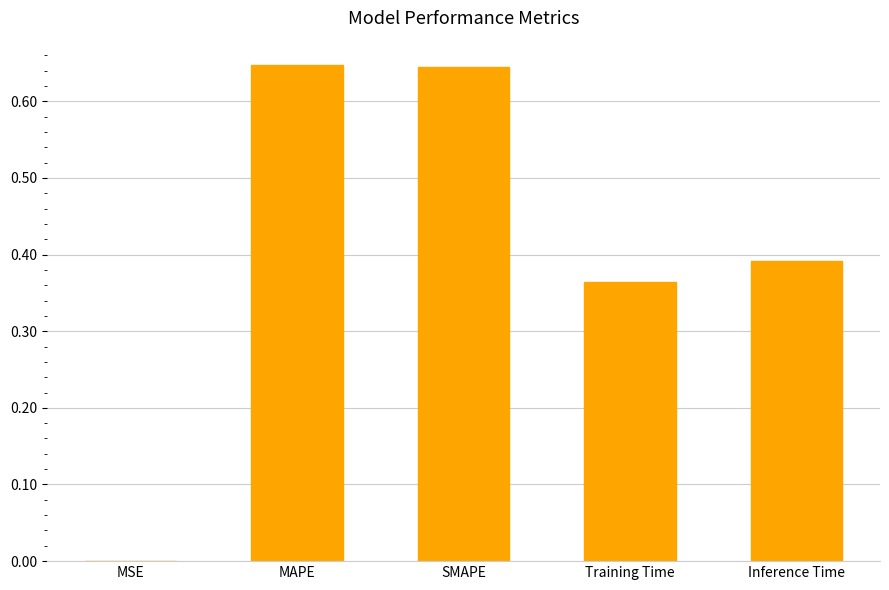

Is it true that the value at SMAPE is 1.1?

False